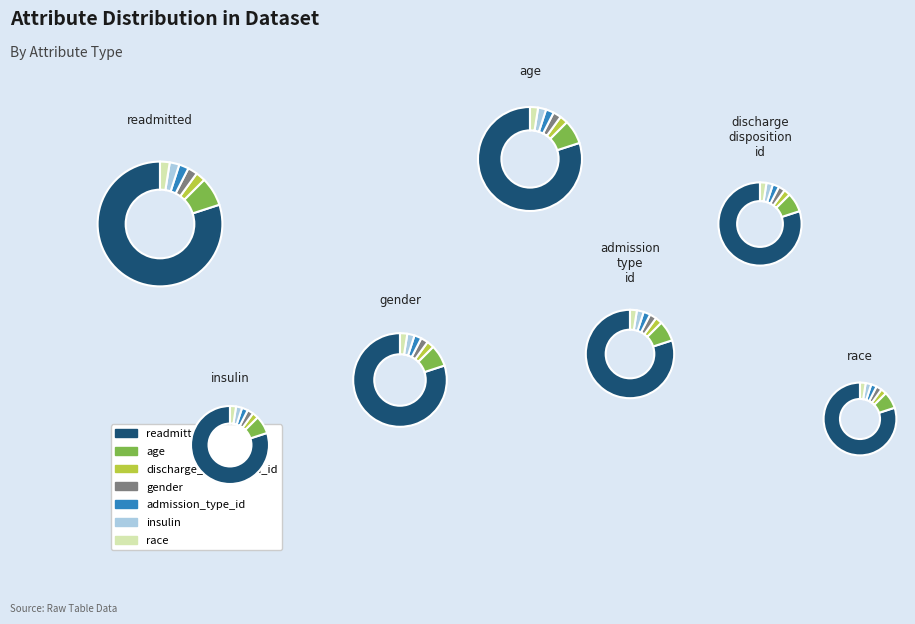

Does age account for over 50% of the chart?

No